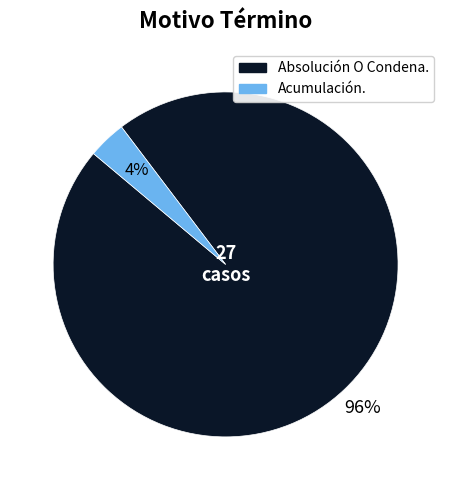

Rank the categories by value from lowest to highest.

Acumulación., Absolución O Condena.